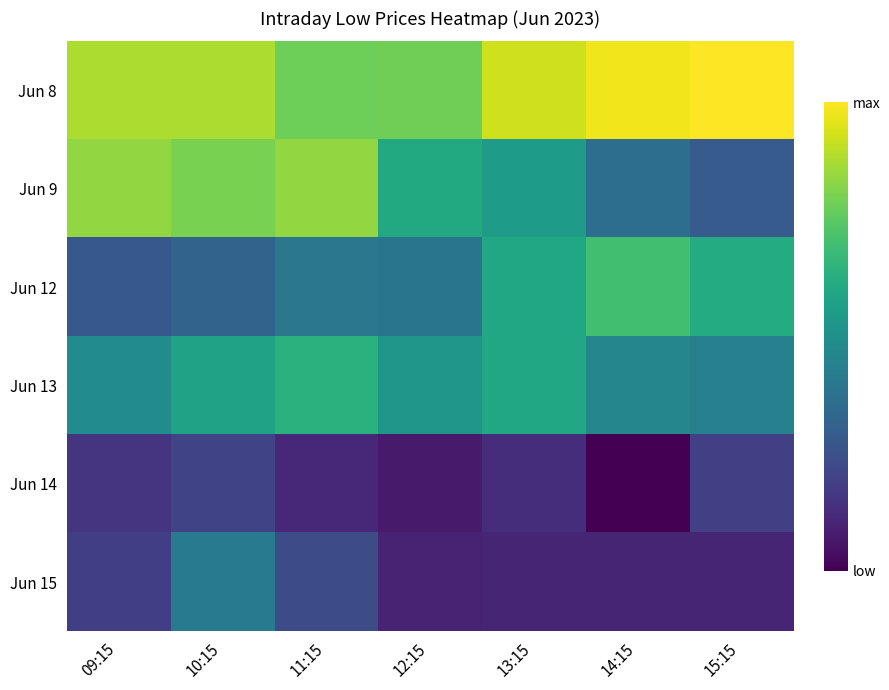

What is the difference between the highest and lowest values at 14:15?

81.4